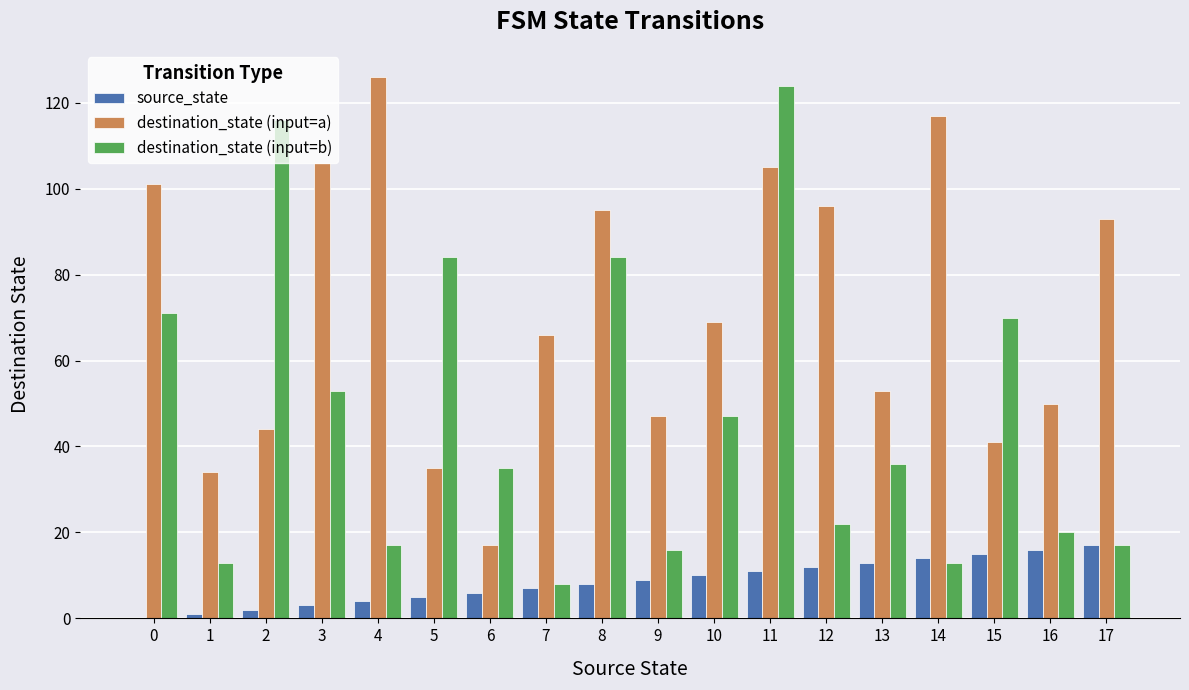

Is the value of destination_state (input=b) at 16 greater than the value of source_state at 3?

Yes